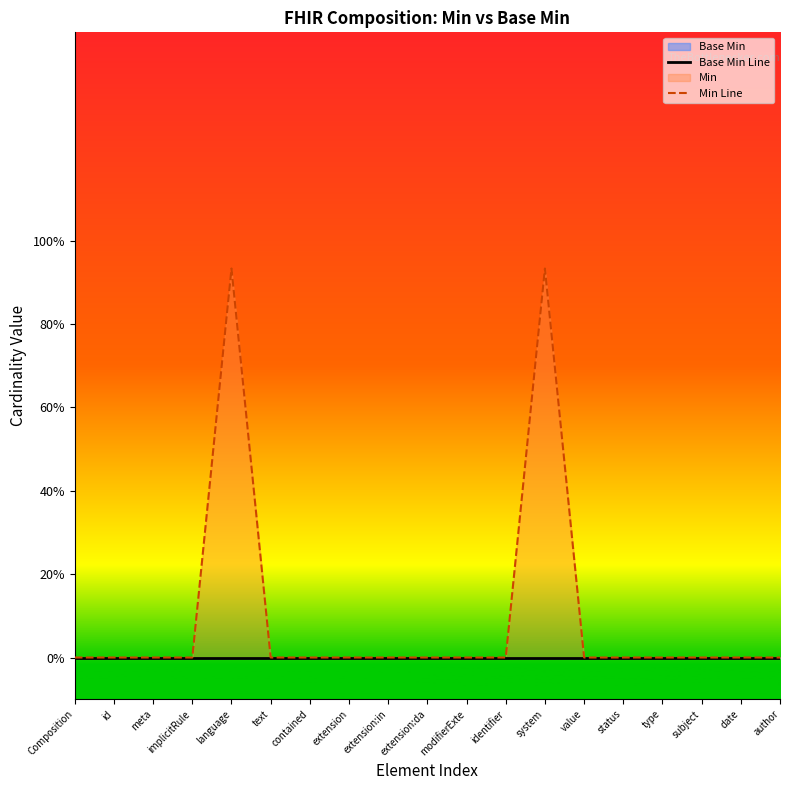

Between subject and date, which series saw the biggest shift?

Base Min Line